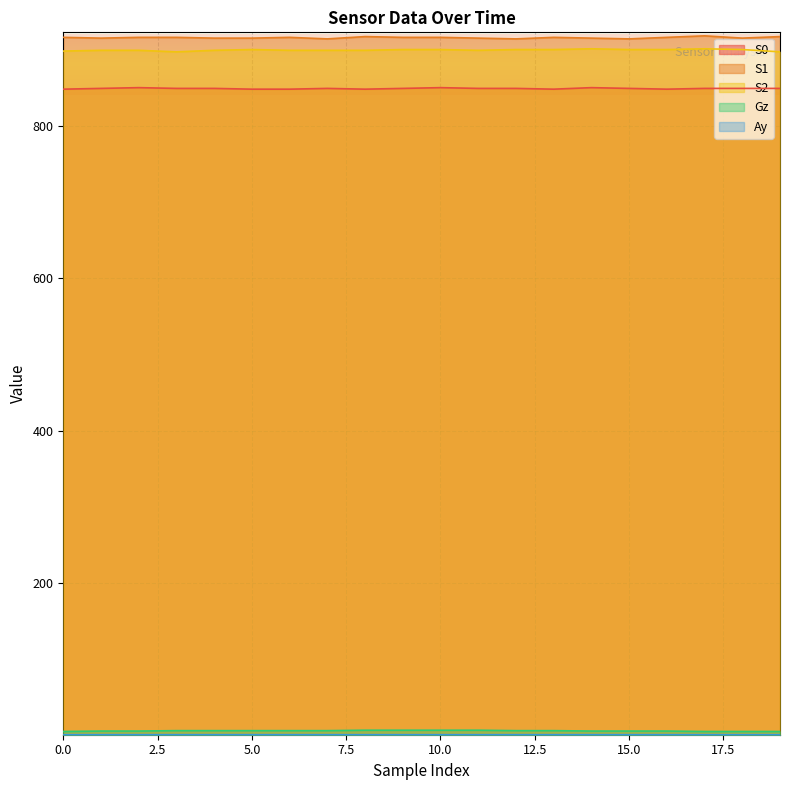

Which label corresponds to the largest value in the chart?

17